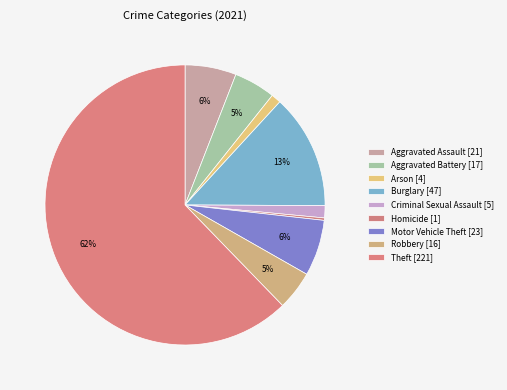

How many segments does this pie chart have?

9